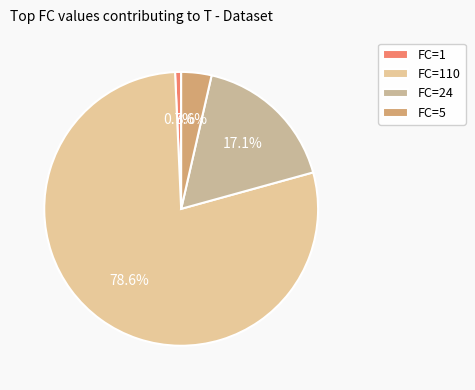

How many segments does this pie chart have?

4